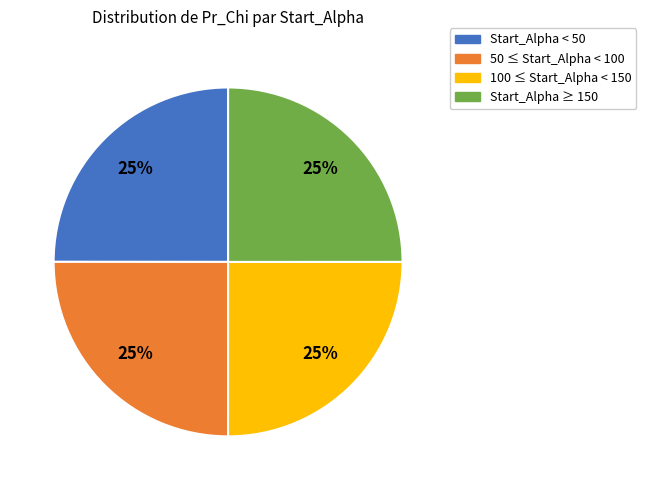

To the nearest percent, what is the average slice percentage?

25%